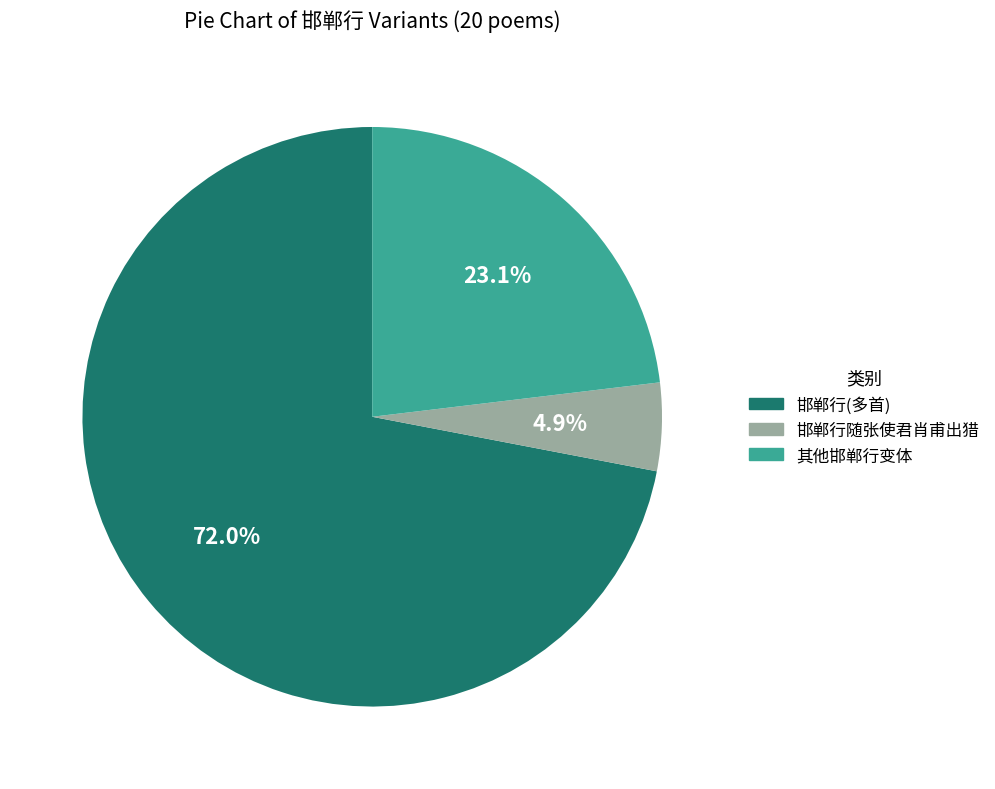

Count the number of slices in the pie.

3